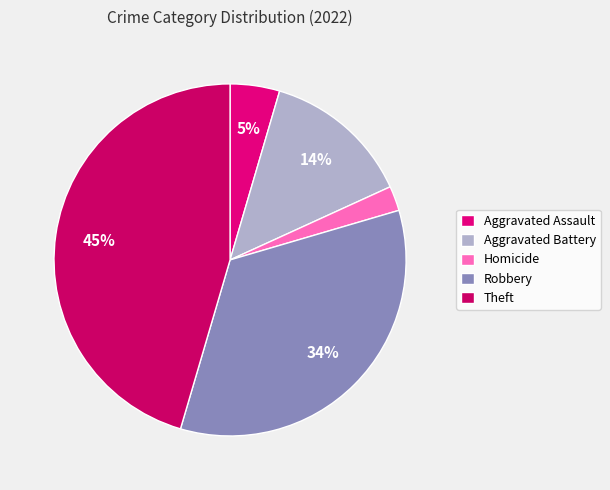

How many segments does this pie chart have?

5